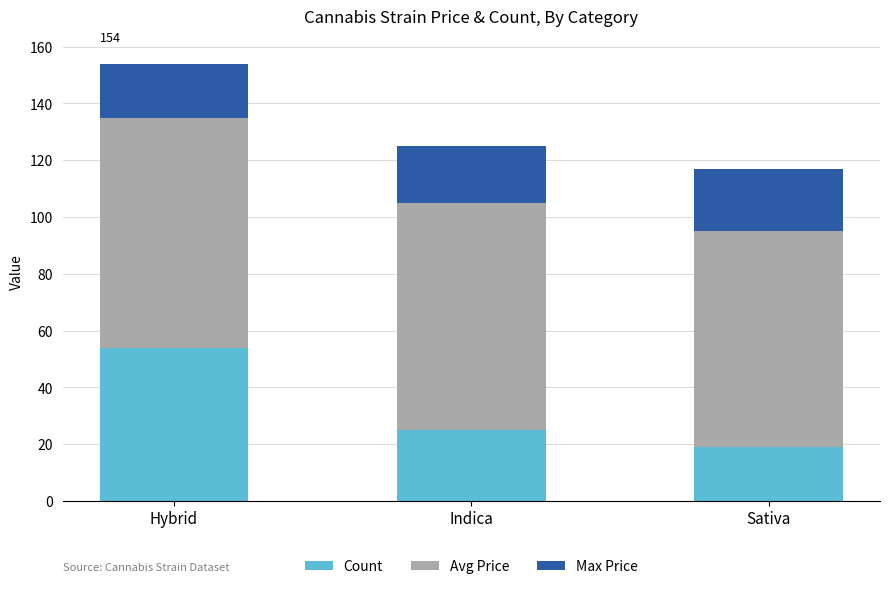

Reading left to right, what are the values for Count?

54	25	19